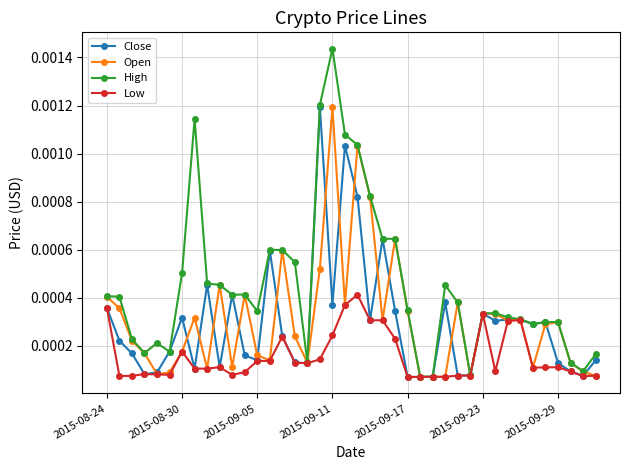

True or false: High has more than 2 points higher than both neighbors.

True